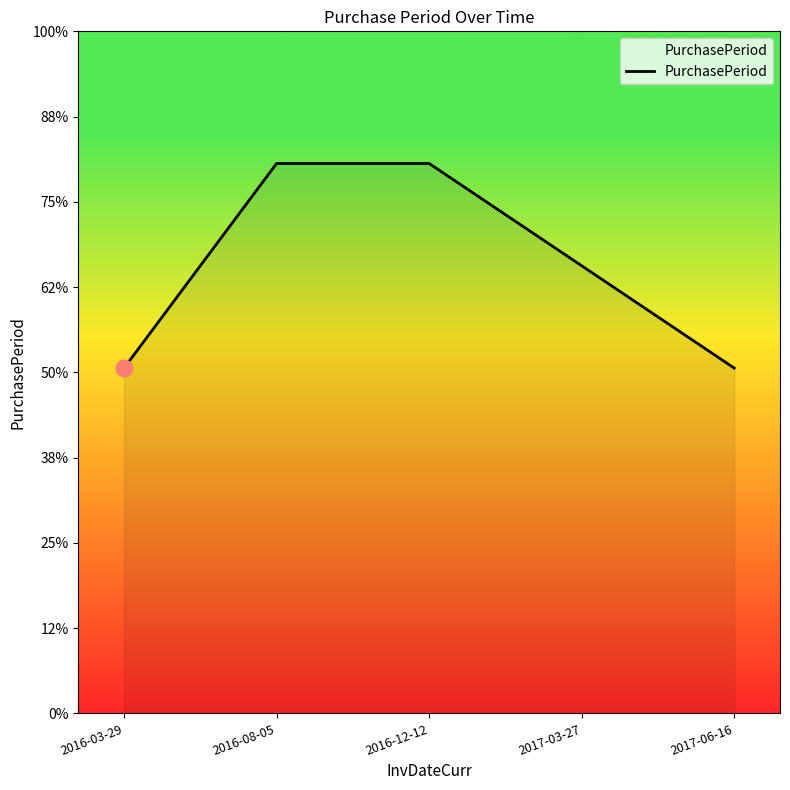

At which label is the value closest to 105?

2017-03-27